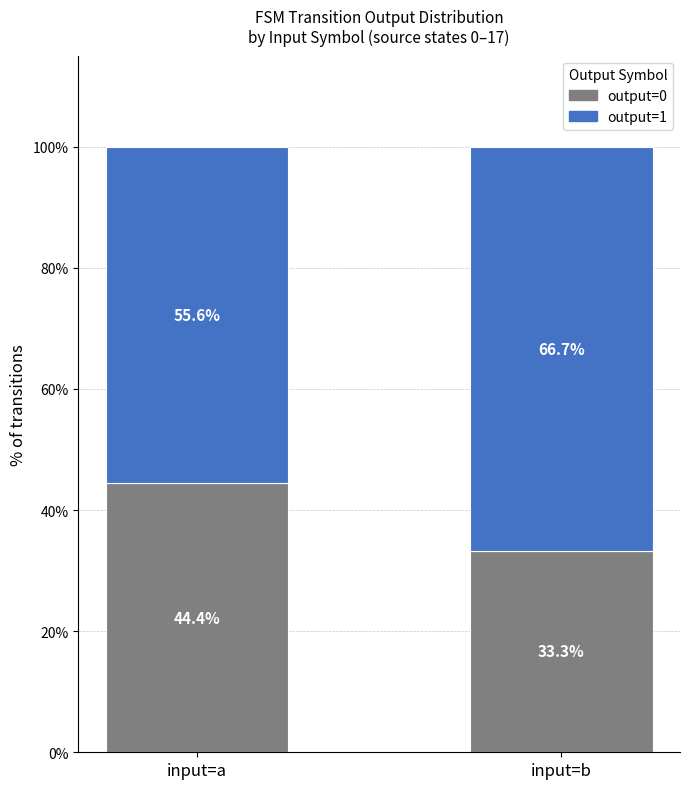

Reading left to right, what are the values for output=0?

input=a=44.4	input=b=33.3